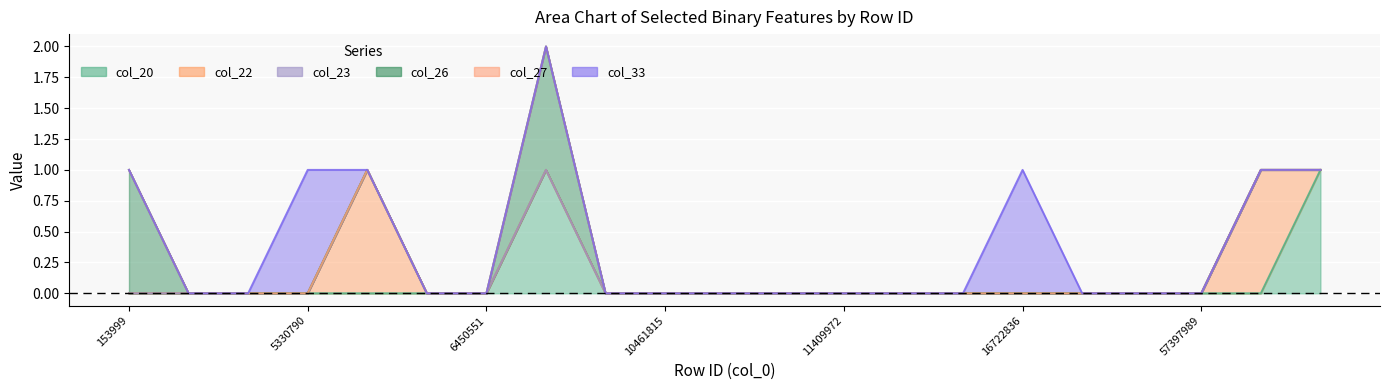

Which series has the largest range (max minus min)?

col_20